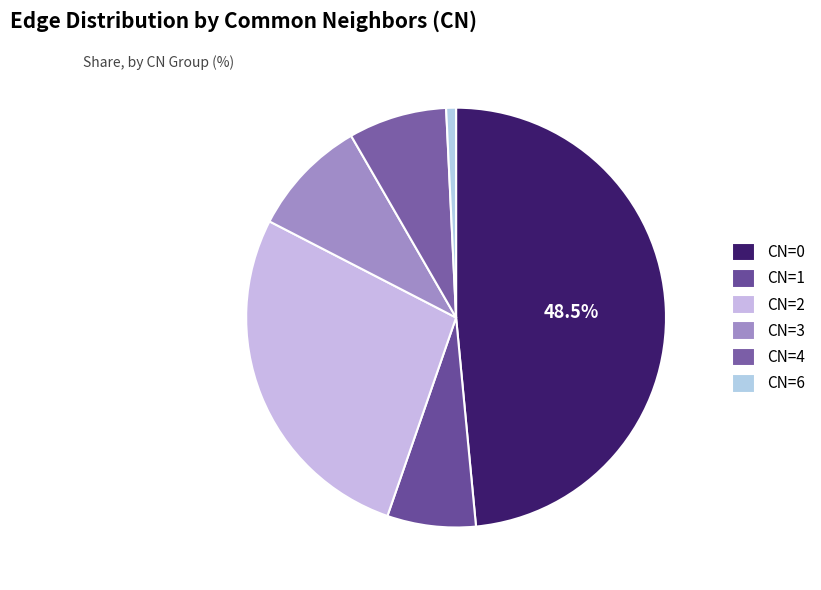

Which has a higher value, CN=4 or CN=6?

CN=4